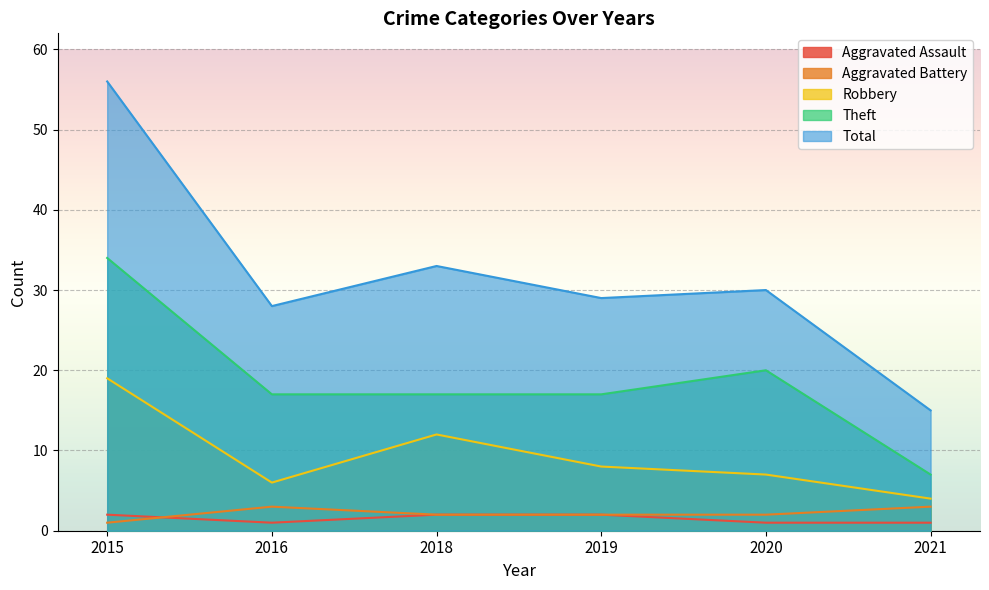

What is the greatest value displayed?

56